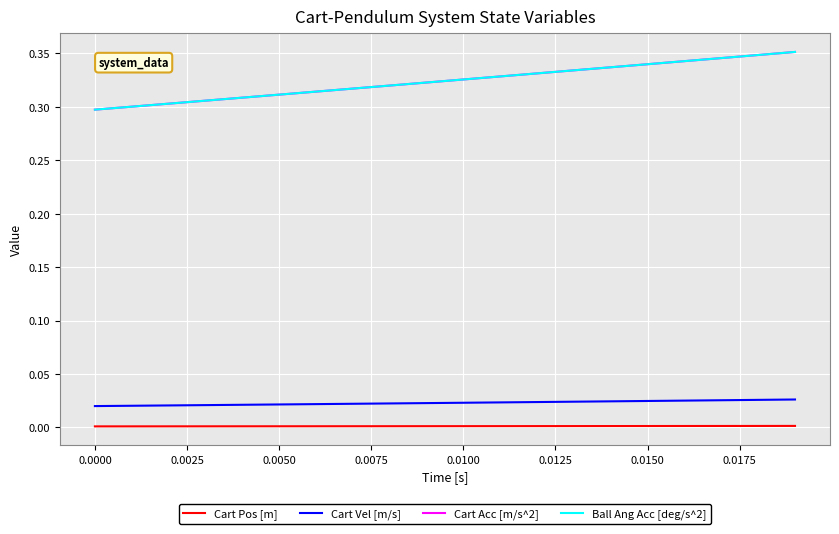

Which series has the widest spread of values?

Cart Acc [m/s^2]